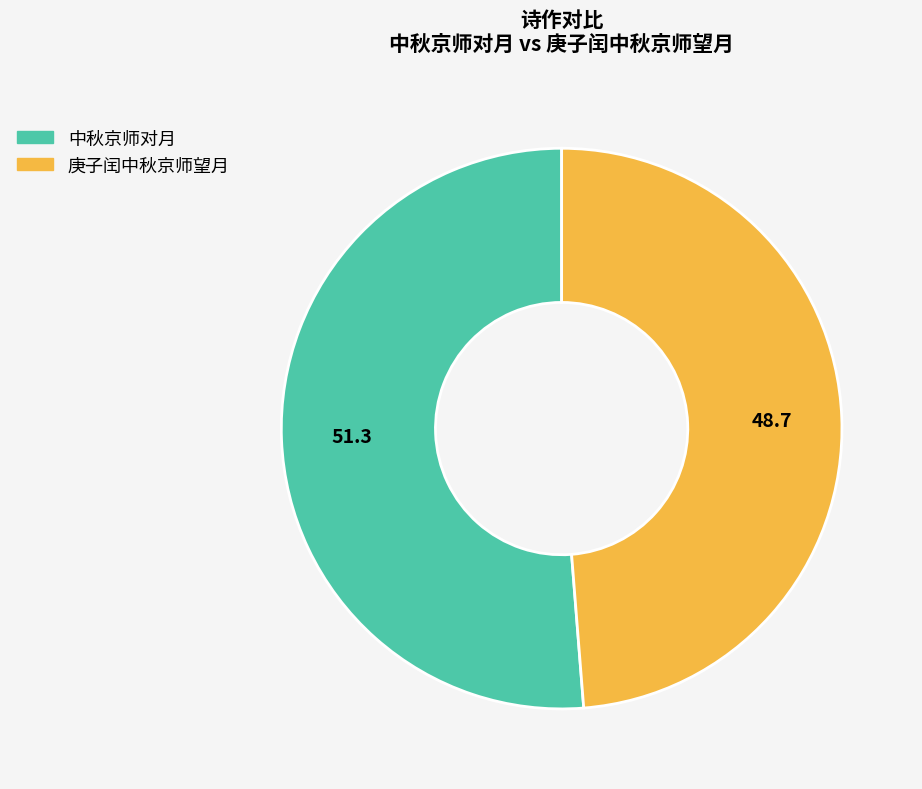

Rank the categories by value from lowest to highest.

庚子闰中秋京师望月, 中秋京师对月